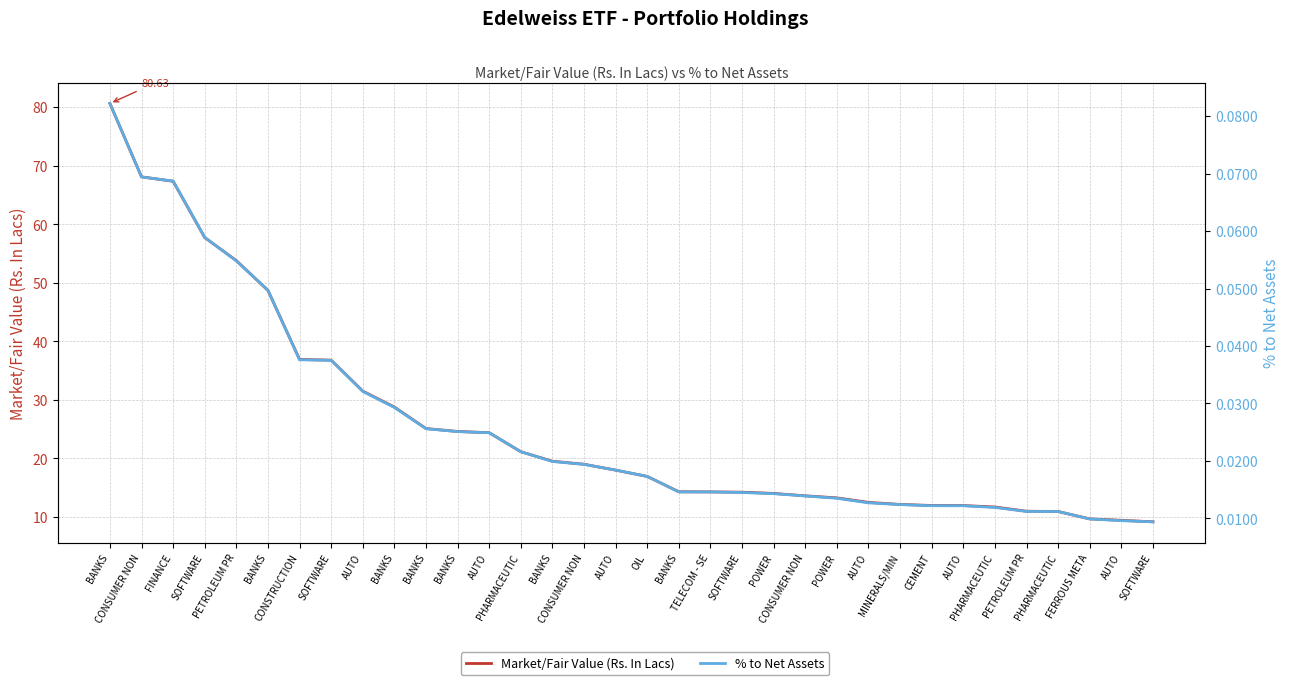

What is the average value of the Market/Fair Value (Rs. In Lacs) series?

25.7